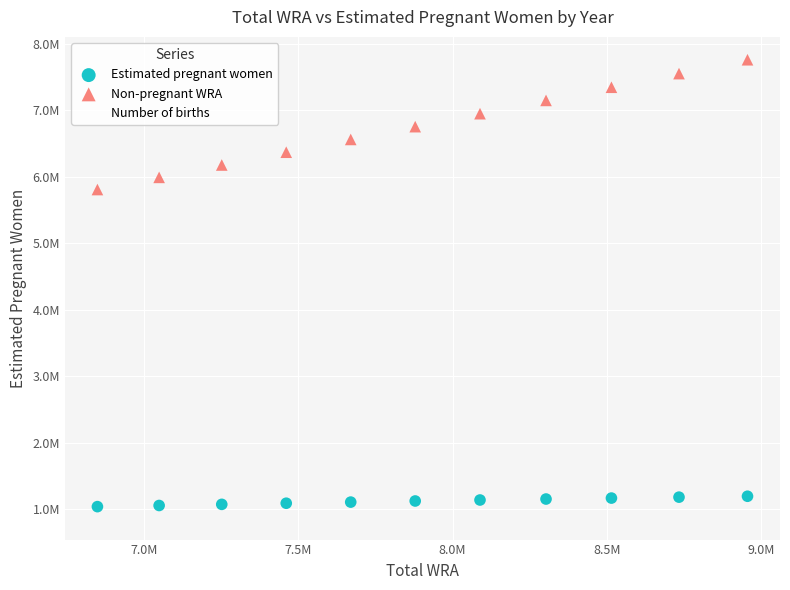

Which series has the widest spread of Y values?

Non-pregnant WRA